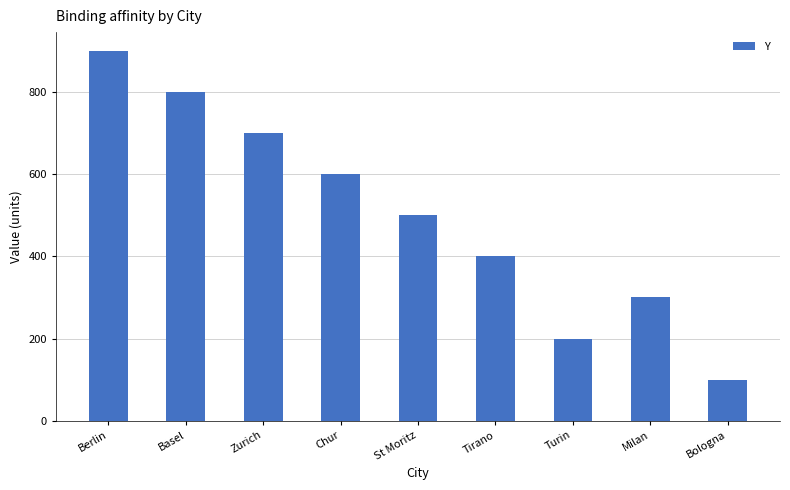

What is the label of the 2nd bar from the right?

Milan